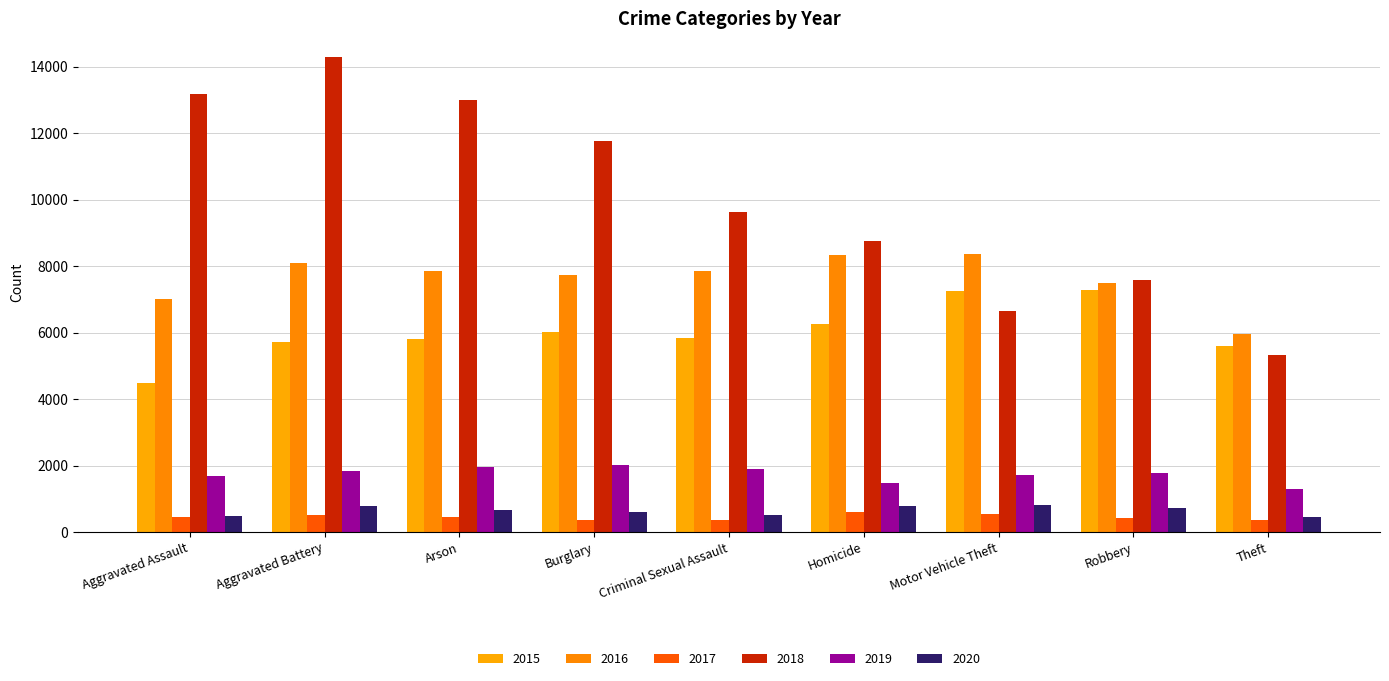

How many distinct data groups are displayed?

6